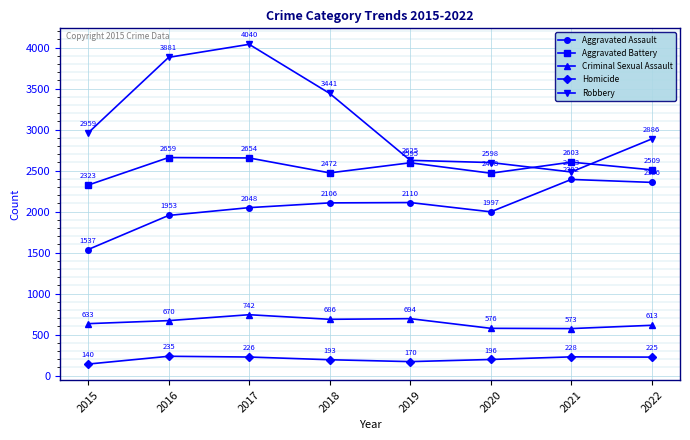

List the series in order of their overall mean, lowest first.

Homicide, Criminal Sexual Assault, Aggravated Assault, Aggravated Battery, Robbery